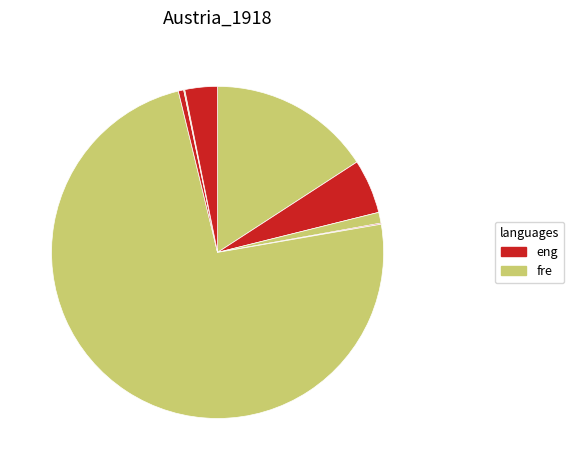

How many slices are in this pie chart?

9